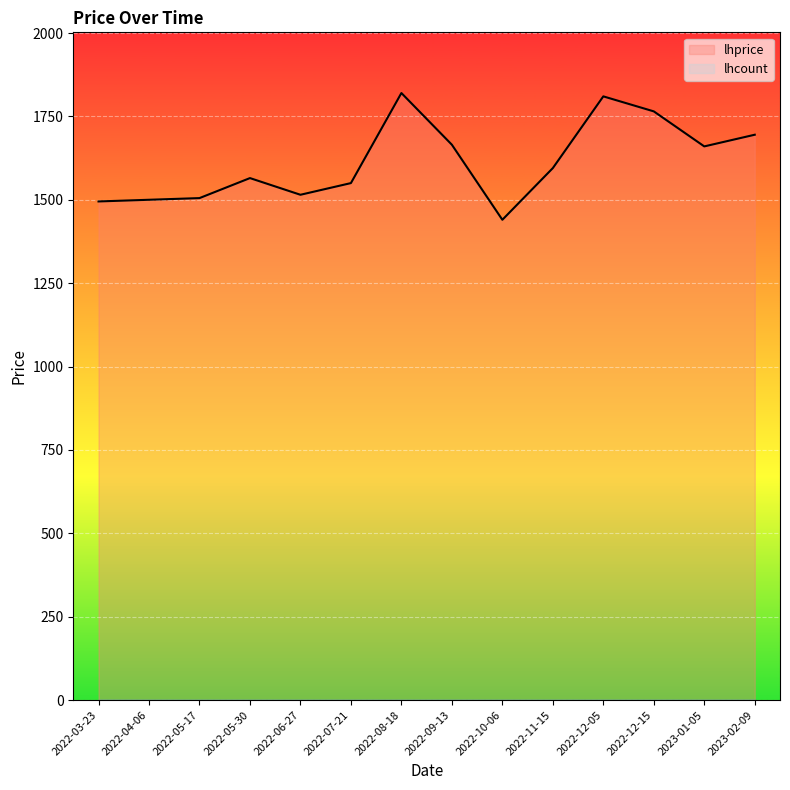

What is the difference between the values at 2022-05-30 and 2022-06-27?

50